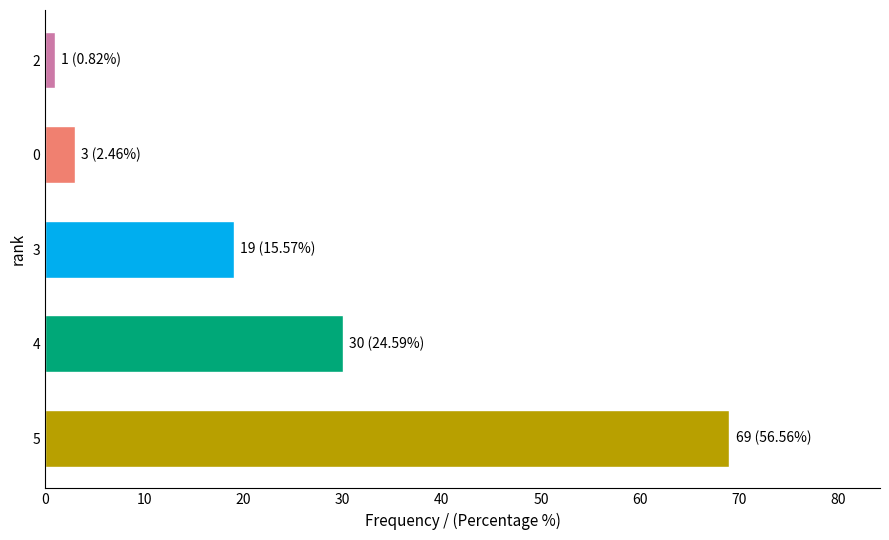

Between 0 and 5, which is larger?

5